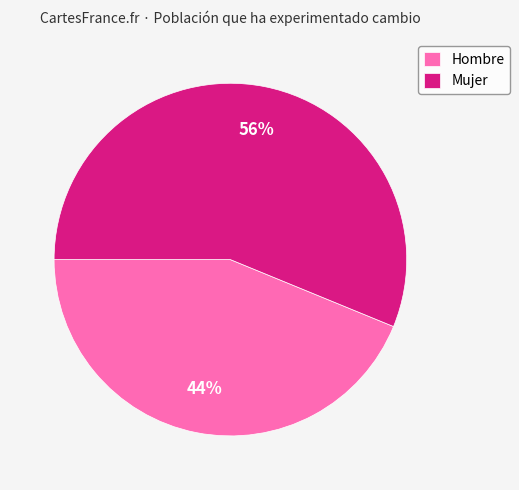

Is the sum of Mujer and Hombre greater than half?

Yes